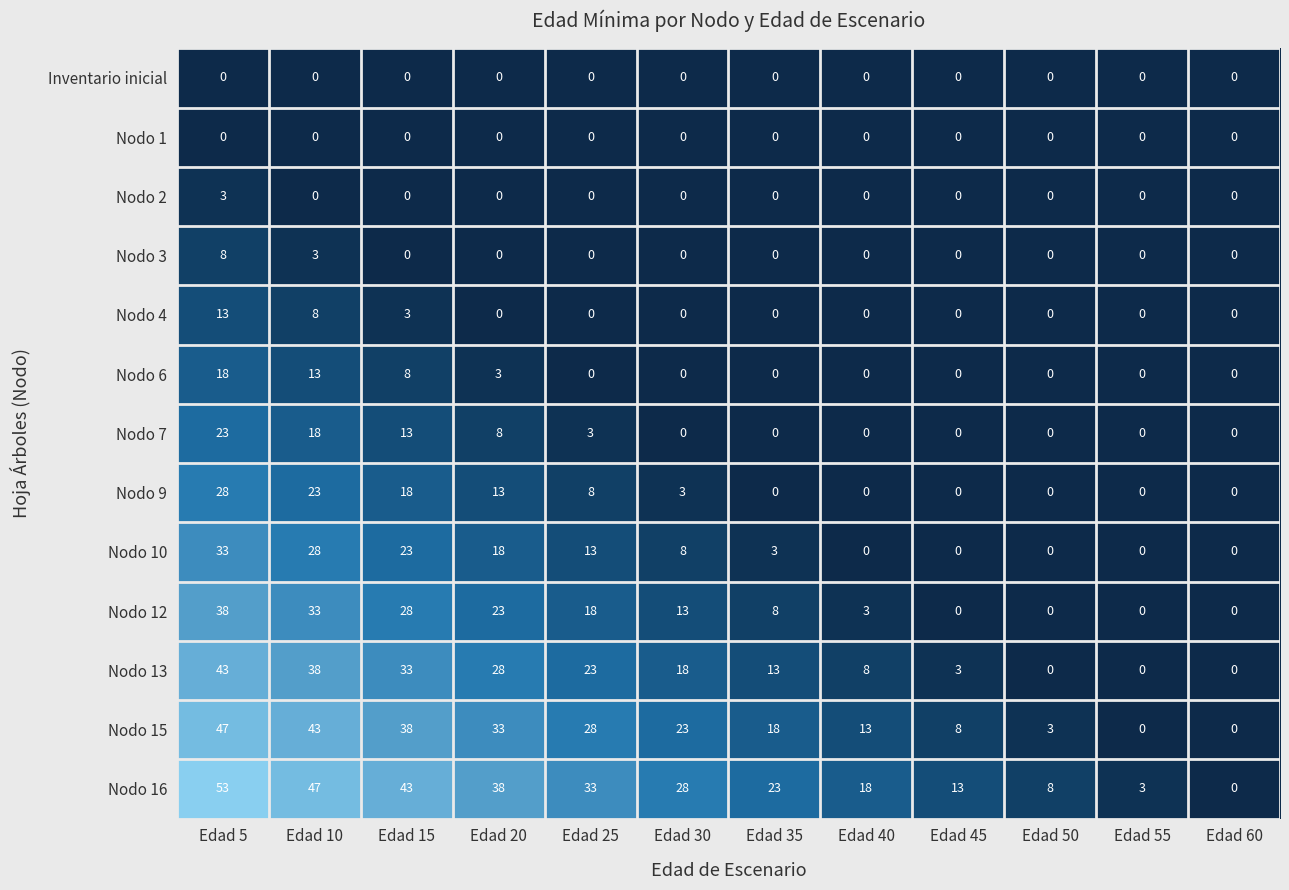

What is the spread (max minus min) of values at Edad 25?

33